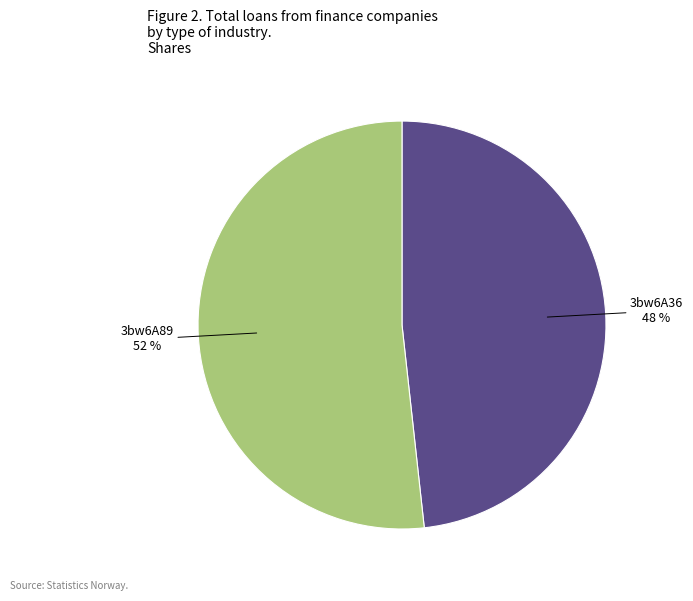

To the nearest percent, what is the average slice percentage?

50%